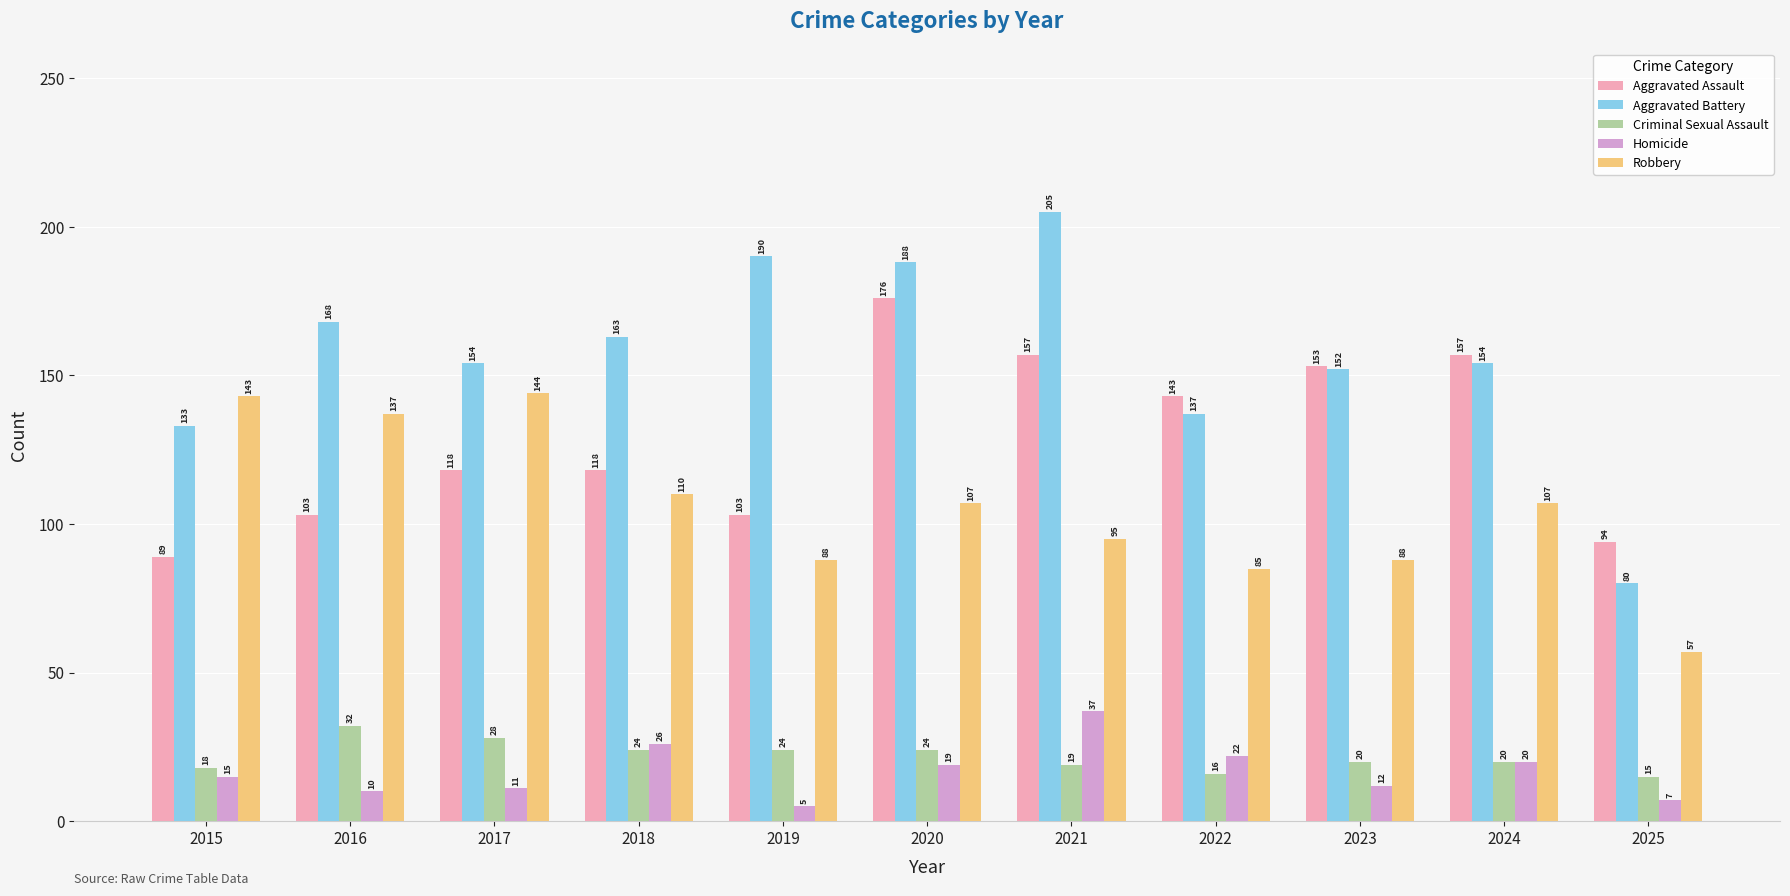

What is the difference between the highest and lowest values at 2019?

185